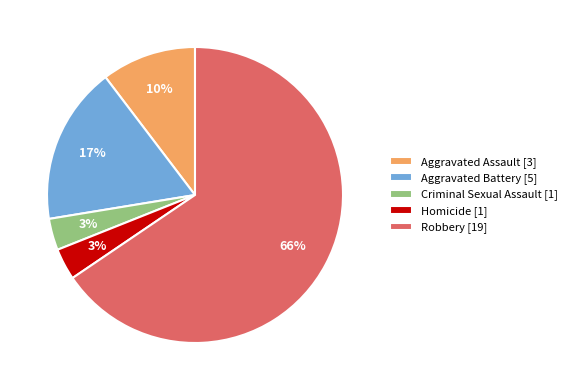

Between Aggravated Battery [5] and Aggravated Assault [3], which is larger?

Aggravated Battery [5]